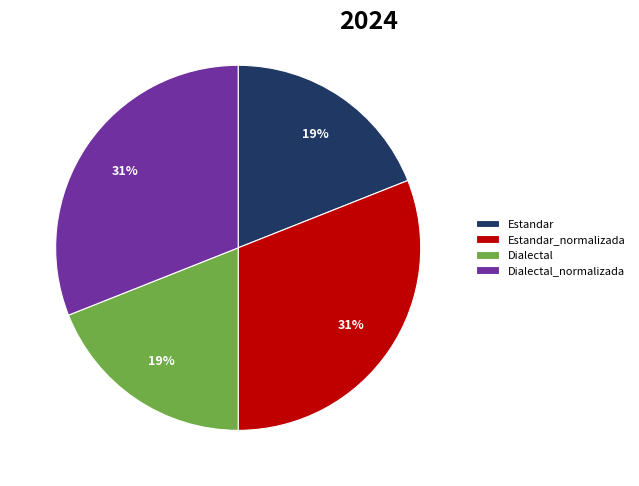

Is it true that Estandar_normalizada is 19% of the pie?

False